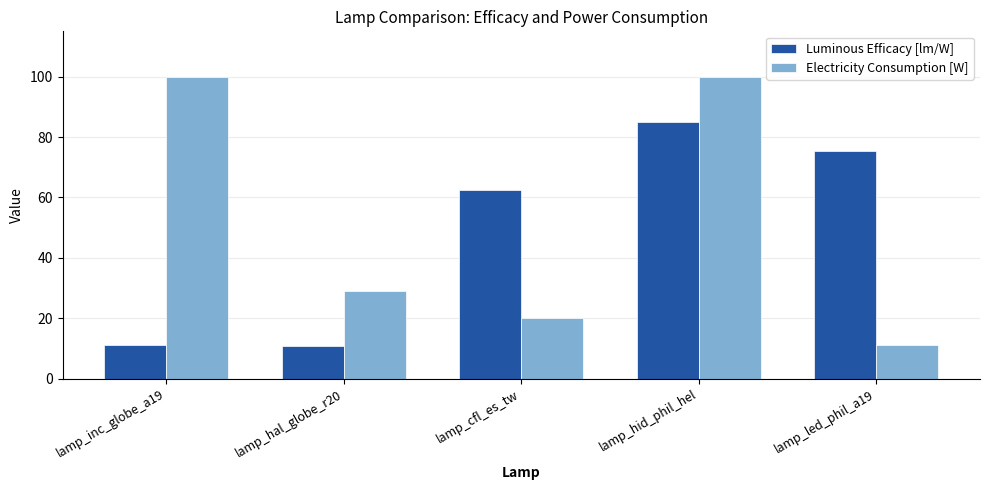

What are all the series names shown in the legend?

Luminous Efficacy [lm/W], Electricity Consumption [W]